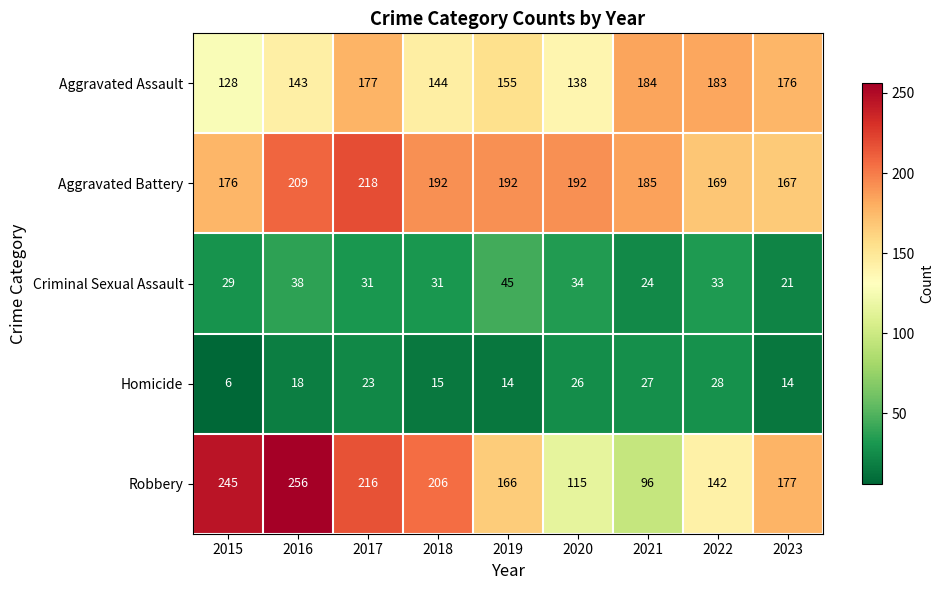

Which category has the highest value across all series?

2016